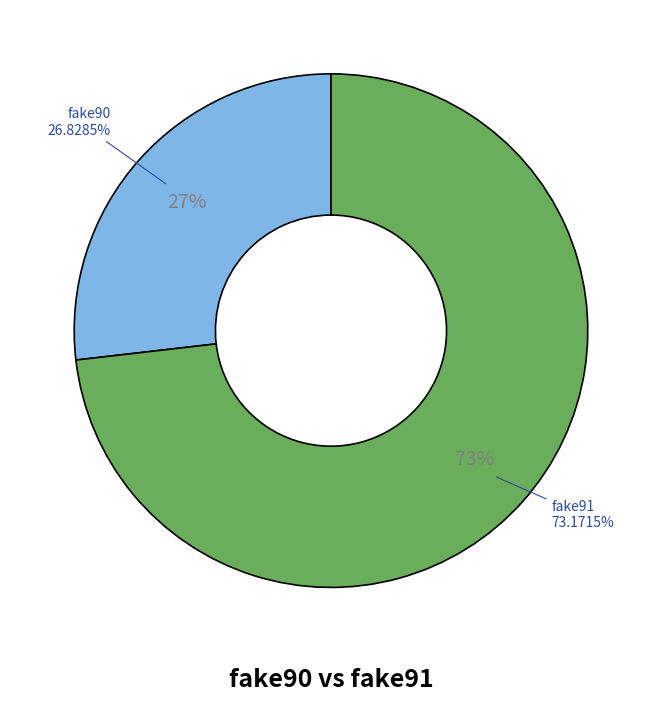

How much of the chart is everything except fake91?

26.8%